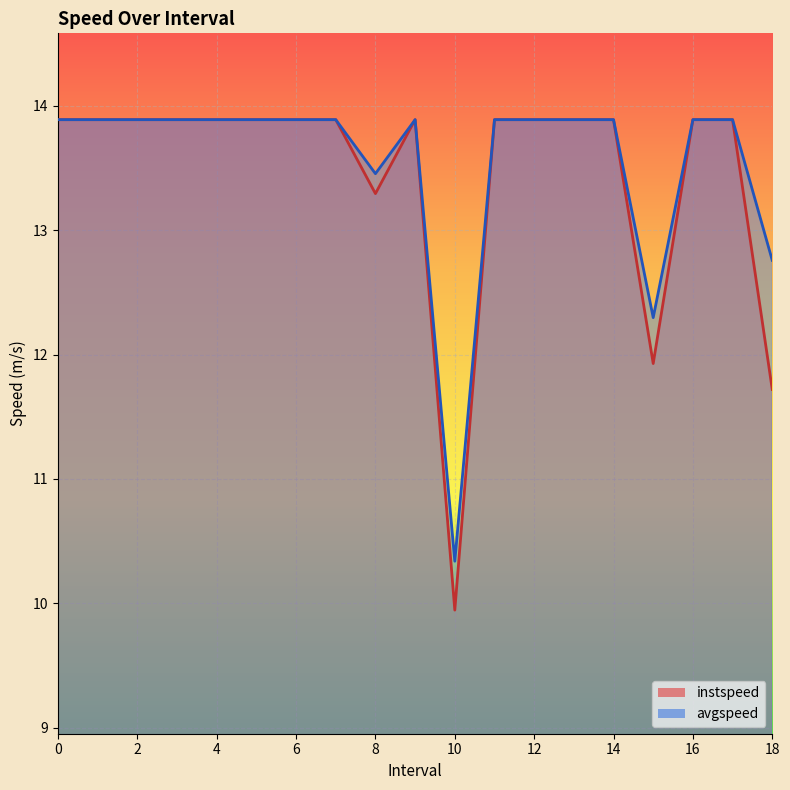

What is the approximate value of instspeed at 0?

13.9